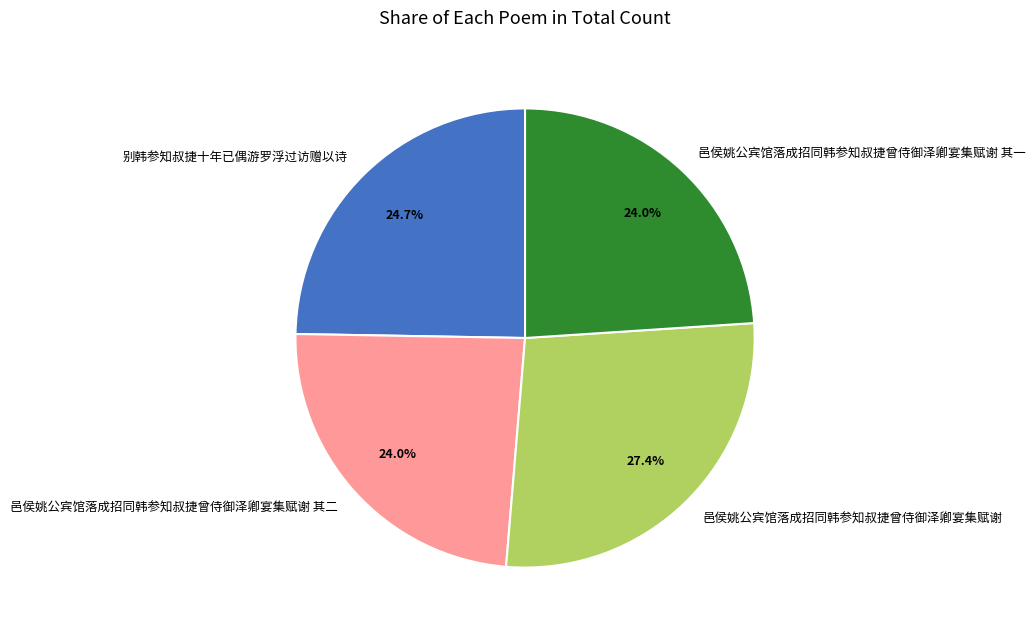

What is the ratio of the value at 邑侯姚公宾馆落成招同韩参知叔捷曾侍御泽卿宴集赋谢 其一 to the value at 邑侯姚公宾馆落成招同韩参知叔捷曾侍御泽卿宴集赋谢?

0.9